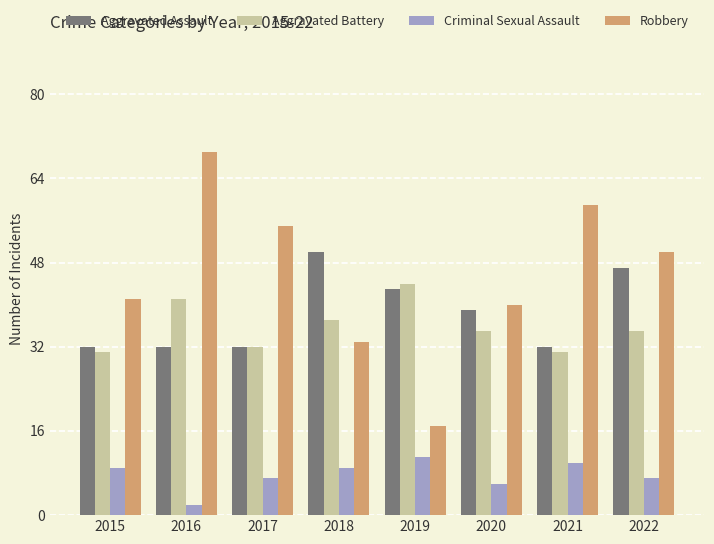

Does the chart contain stacked bars?

No